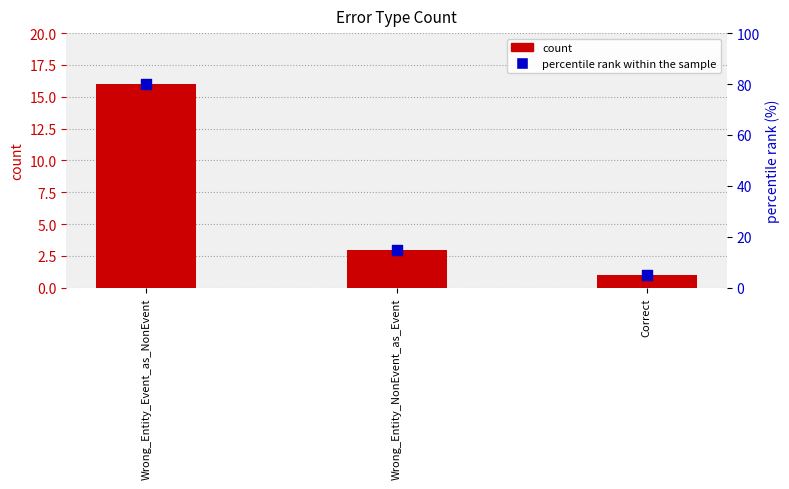

At which category is the sum across all series the highest?

Wrong_Entity_Event_as_NonEvent